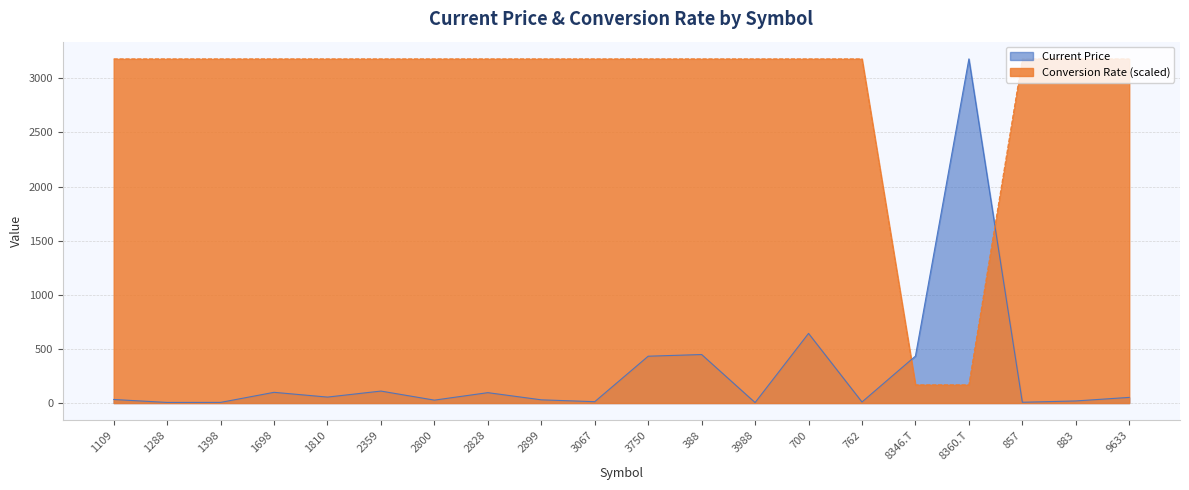

What is the value of the Current Price point at the 12th from the left?

448.4